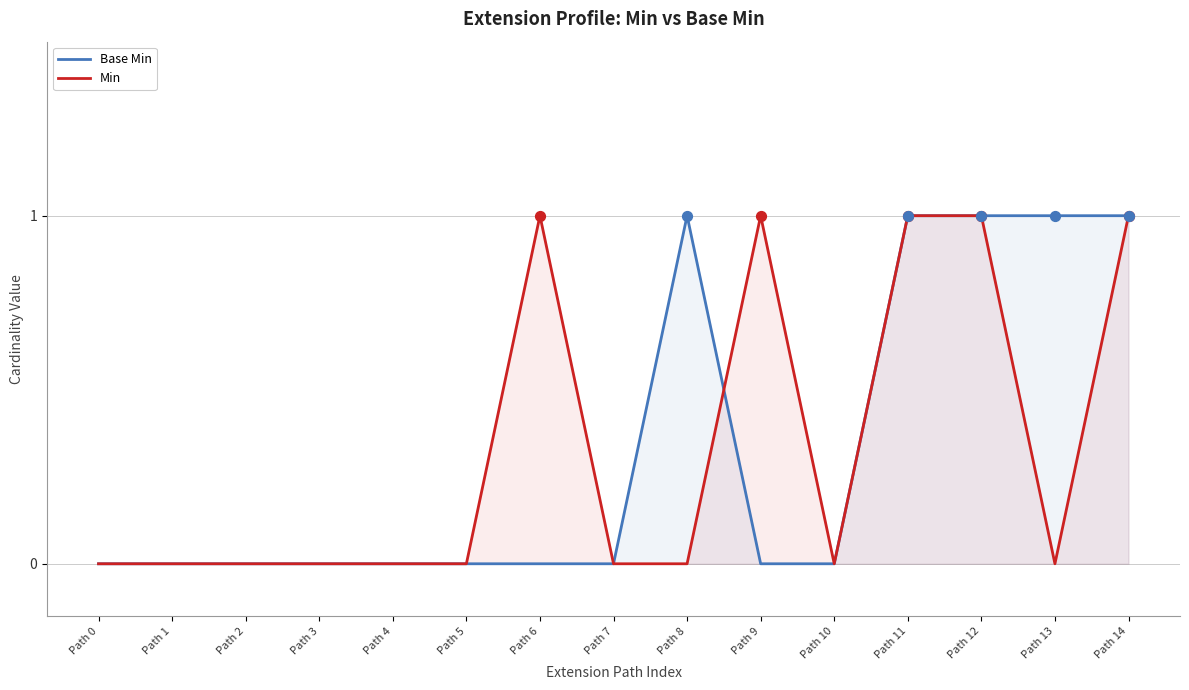

What are all the series names shown in the legend?

Base Min, Min